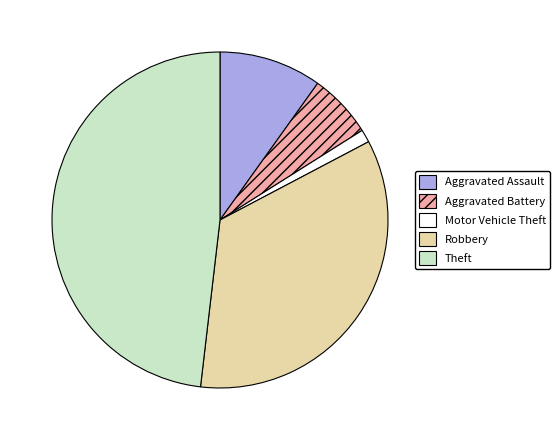

Which slice is the smallest?

Motor Vehicle Theft